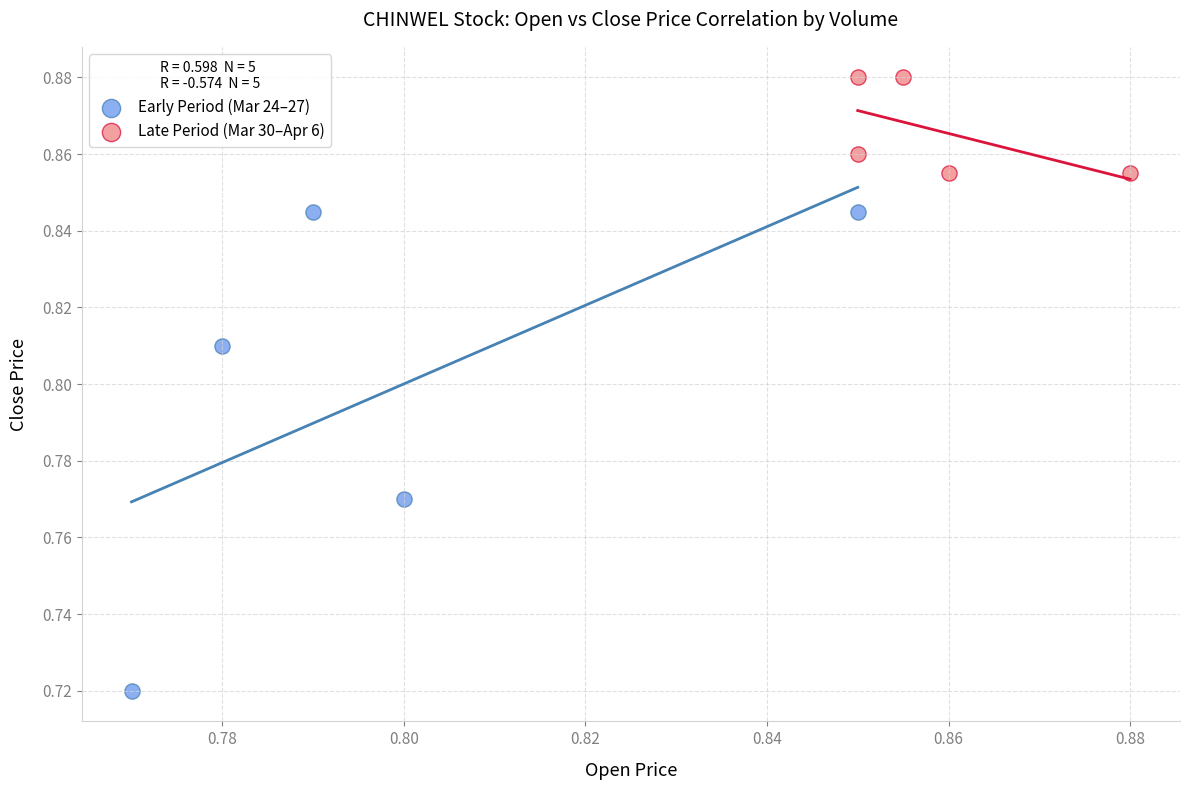

Which series contains the lowest Y value?

Early Period (Mar 24–27)